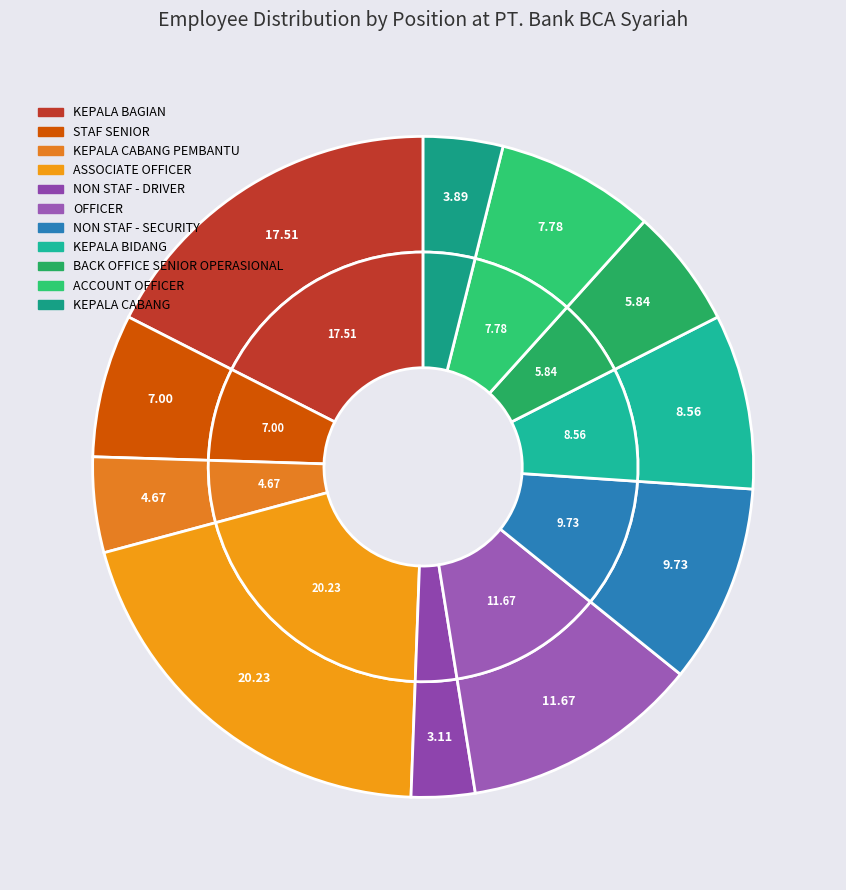

Is it true that KEPALA CABANG is 14% of the pie?

False